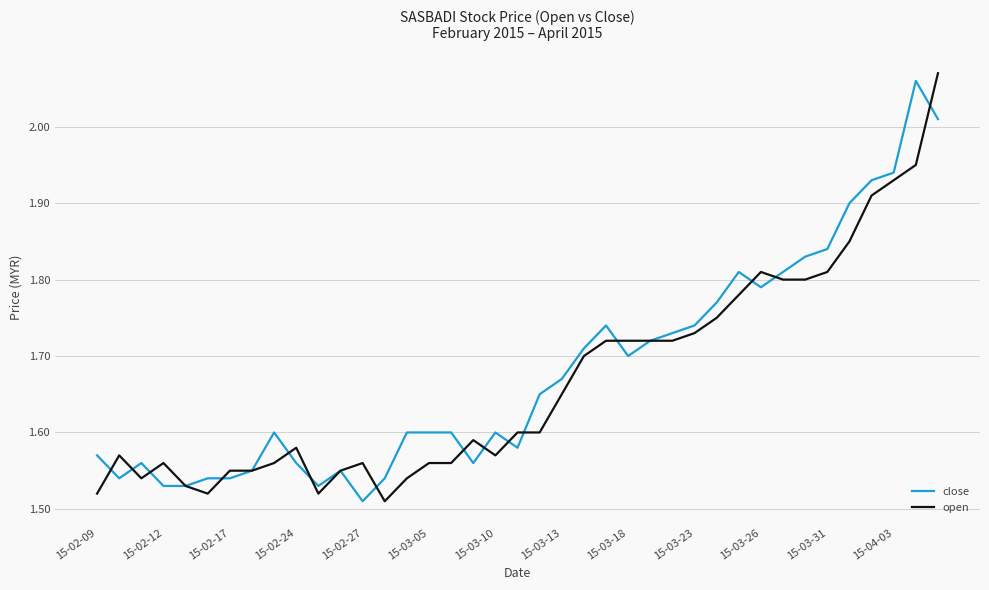

What are all the series names shown in the legend?

close, open